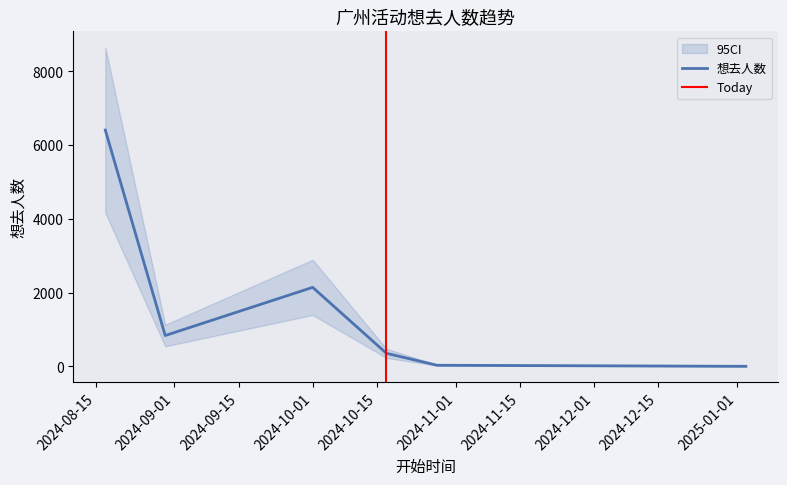

The value at 2024-08-30 is 835. True or false?

True